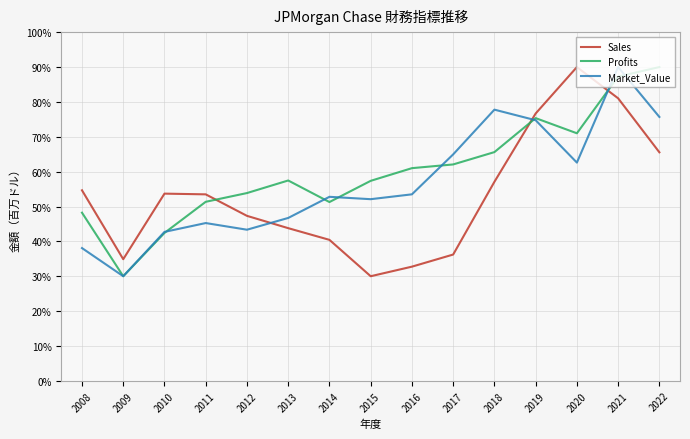

Rank the series by their average value, from highest to lowest.

Profits, Market_Value, Sales